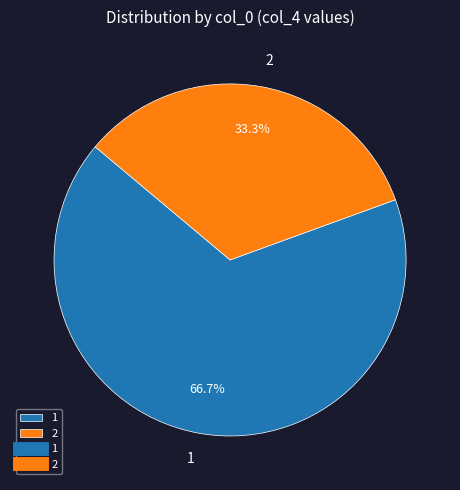

Which slice represents more than half of the pie?

1